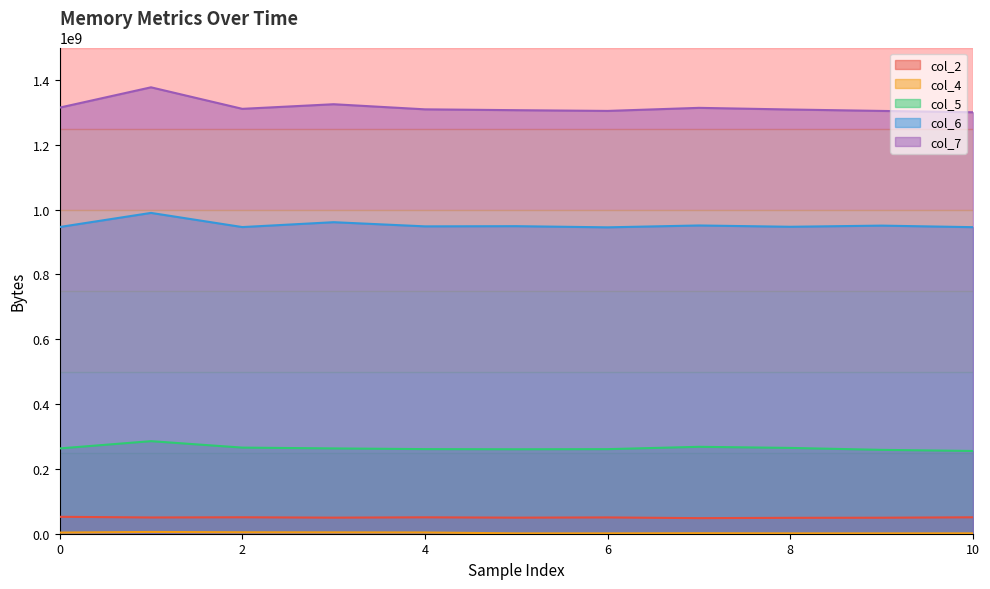

Which series has the largest total across all categories?

col_7